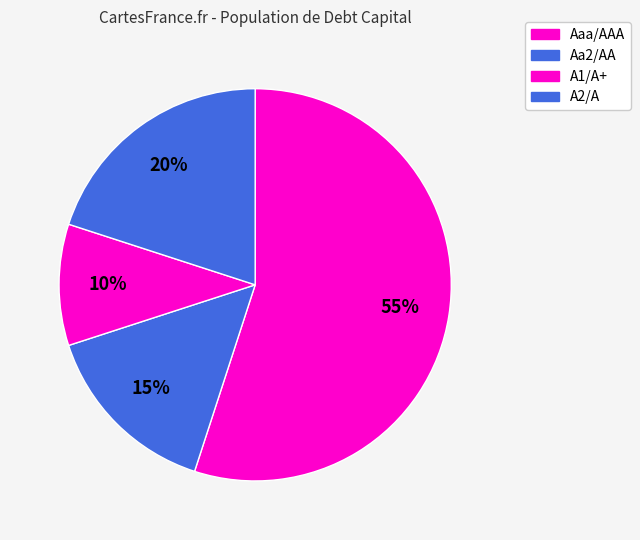

Count the number of slices in the pie.

4